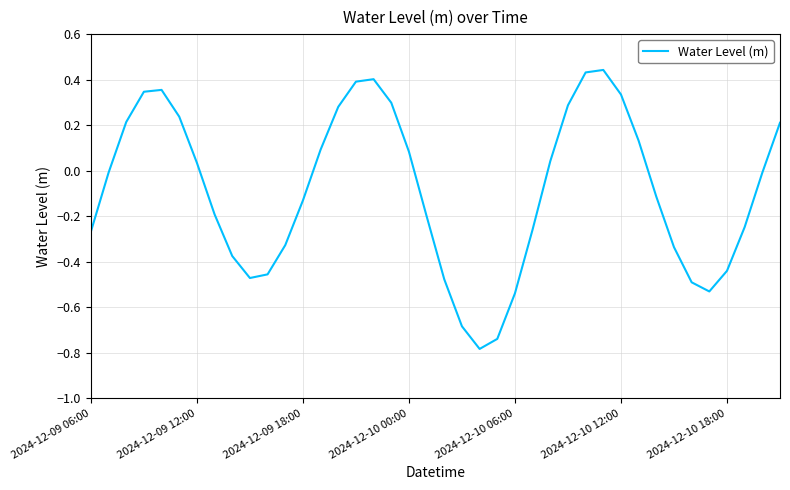

What is the difference between the maximum and minimum values?

1.2